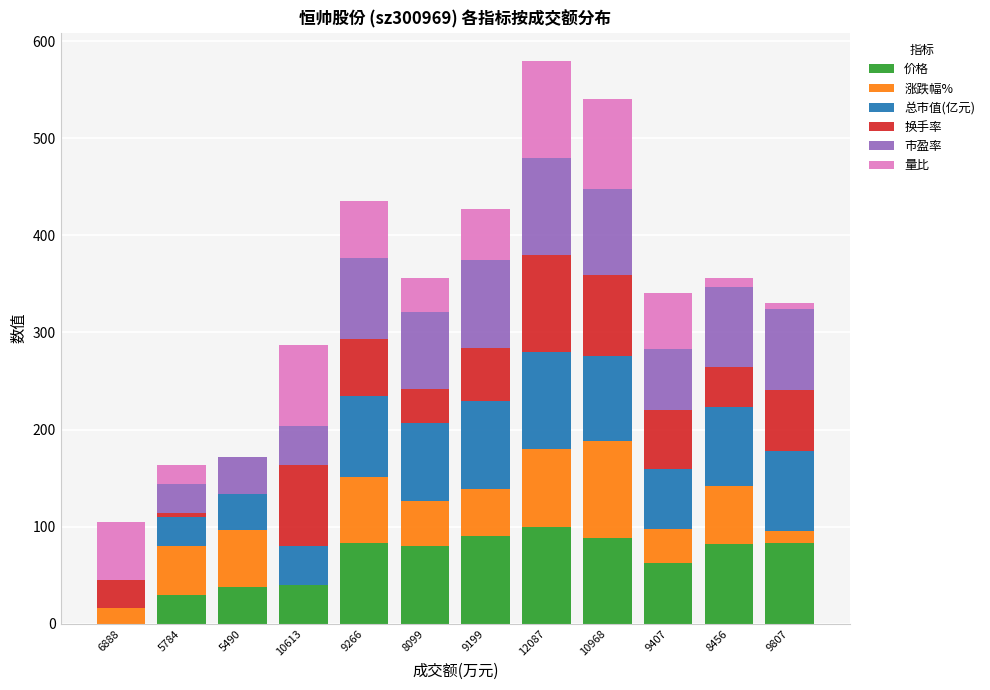

What is the total value across all series at 10613?

286.9